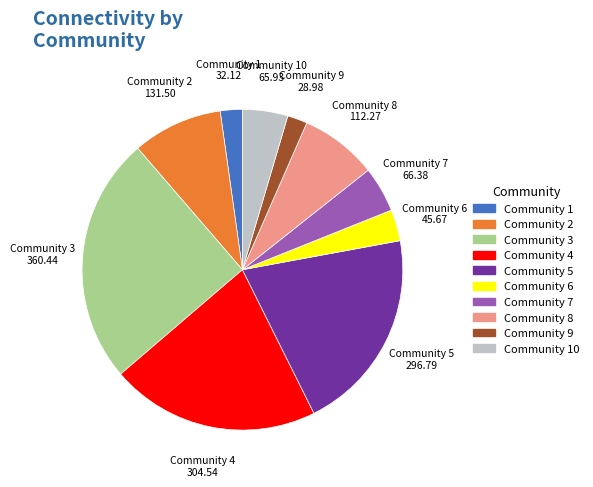

Is there a majority slice in this chart?

No